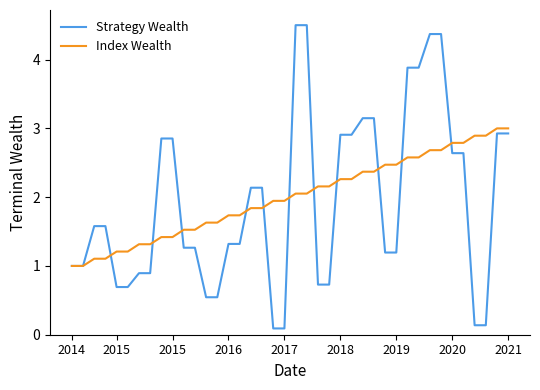

List the series in order of their peak value, highest first.

Strategy Wealth, Index Wealth